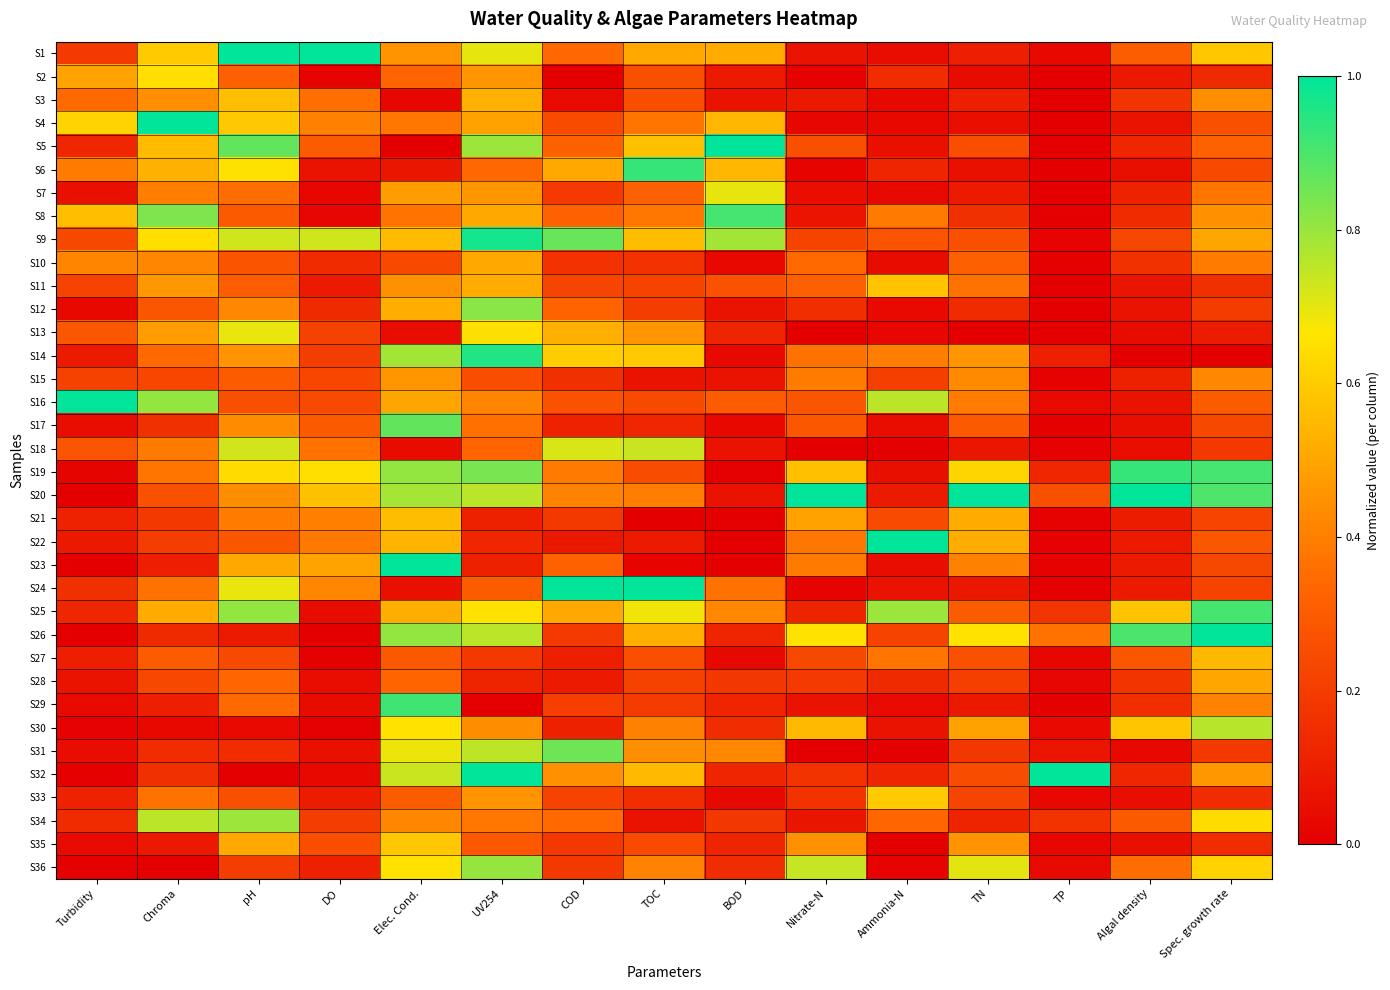

Reading left to right, list all the values displayed in this chart.

S1: Turbidity=0.2	Chroma=0.6	pH=1.0	DO=1.0	Elec. Cond.=0.5	UV254=0.7	COD=0.3	TOC=0.5	BOD=0.5	Nitrate-N=0.1	Ammonia-N=0.0	TN=0.1	TP=0.0	Algal density=0.3	Spec. growth rate=0.6
S2: Turbidity=0.5	Chroma=0.6	pH=0.3	DO=0.0	Elec. Cond.=0.3	UV254=0.5	COD=0.0	TOC=0.3	BOD=0.1	Nitrate-N=0.0	Ammonia-N=0.1	TN=0.0	TP=0.0	Algal density=0.1	Spec. growth rate=0.1
S3: Turbidity=0.3	Chroma=0.4	pH=0.6	DO=0.4	Elec. Cond.=0.0	UV254=0.5	COD=0.0	TOC=0.3	BOD=0.1	Nitrate-N=0.1	Ammonia-N=0.0	TN=0.1	TP=0.0	Algal density=0.2	Spec. growth rate=0.4
S4: Turbidity=0.6	Chroma=1.0	pH=0.6	DO=0.4	Elec. Cond.=0.4	UV254=0.5	COD=0.2	TOC=0.4	BOD=0.5	Nitrate-N=0.0	Ammonia-N=0.0	TN=0.0	TP=0.0	Algal density=0.1	Spec. growth rate=0.3
S5: Turbidity=0.1	Chroma=0.6	pH=0.9	DO=0.3	Elec. Cond.=0.0	UV254=0.8	COD=0.3	TOC=0.6	BOD=1.0	Nitrate-N=0.3	Ammonia-N=0.1	TN=0.3	TP=0.0	Algal density=0.1	Spec. growth rate=0.3
S6: Turbidity=0.4	Chroma=0.5	pH=0.7	DO=0.1	Elec. Cond.=0.1	UV254=0.3	COD=0.5	TOC=0.9	BOD=0.5	Nitrate-N=0.0	Ammonia-N=0.1	TN=0.1	TP=0.0	Algal density=0.1	Spec. growth rate=0.2
S7: Turbidity=0.1	Chroma=0.4	pH=0.3	DO=0.0	Elec. Cond.=0.5	UV254=0.5	COD=0.2	TOC=0.3	BOD=0.7	Nitrate-N=0.0	Ammonia-N=0.0	TN=0.1	TP=0.0	Algal density=0.1	Spec. growth rate=0.4
S8: Turbidity=0.6	Chroma=0.8	pH=0.3	DO=0.0	Elec. Cond.=0.4	UV254=0.5	COD=0.3	TOC=0.4	BOD=0.9	Nitrate-N=0.1	Ammonia-N=0.4	TN=0.2	TP=0.0	Algal density=0.1	Spec. growth rate=0.4
S9: Turbidity=0.2	Chroma=0.6	pH=0.7	DO=0.7	Elec. Cond.=0.6	UV254=1.0	COD=0.9	TOC=0.6	BOD=0.8	Nitrate-N=0.2	Ammonia-N=0.3	TN=0.3	TP=0.0	Algal density=0.2	Spec. growth rate=0.5
S10: Turbidity=0.4	Chroma=0.4	pH=0.3	DO=0.1	Elec. Cond.=0.2	UV254=0.5	COD=0.2	TOC=0.2	BOD=0.0	Nitrate-N=0.3	Ammonia-N=0.0	TN=0.3	TP=0.0	Algal density=0.2	Spec. growth rate=0.4
S11: Turbidity=0.2	Chroma=0.5	pH=0.3	DO=0.1	Elec. Cond.=0.4	UV254=0.5	COD=0.2	TOC=0.2	BOD=0.3	Nitrate-N=0.3	Ammonia-N=0.6	TN=0.4	TP=0.0	Algal density=0.1	Spec. growth rate=0.2
S12: Turbidity=0.0	Chroma=0.3	pH=0.4	DO=0.1	Elec. Cond.=0.5	UV254=0.8	COD=0.3	TOC=0.2	BOD=0.1	Nitrate-N=0.2	Ammonia-N=0.0	TN=0.1	TP=0.0	Algal density=0.1	Spec. growth rate=0.2
S13: Turbidity=0.3	Chroma=0.5	pH=0.7	DO=0.2	Elec. Cond.=0.0	UV254=0.7	COD=0.5	TOC=0.5	BOD=0.1	Nitrate-N=0.0	Ammonia-N=0.0	TN=0.0	TP=0.0	Algal density=0.0	Spec. growth rate=0.1
S14: Turbidity=0.1	Chroma=0.3	pH=0.5	DO=0.2	Elec. Cond.=0.8	UV254=1.0	COD=0.6	TOC=0.6	BOD=0.0	Nitrate-N=0.4	Ammonia-N=0.4	TN=0.5	TP=0.1	Algal density=0.0	Spec. growth rate=0.0
S15: Turbidity=0.2	Chroma=0.2	pH=0.3	DO=0.2	Elec. Cond.=0.5	UV254=0.3	COD=0.2	TOC=0.1	BOD=0.1	Nitrate-N=0.4	Ammonia-N=0.2	TN=0.4	TP=0.0	Algal density=0.1	Spec. growth rate=0.4
S16: Turbidity=1.0	Chroma=0.8	pH=0.3	DO=0.2	Elec. Cond.=0.5	UV254=0.4	COD=0.3	TOC=0.2	BOD=0.3	Nitrate-N=0.3	Ammonia-N=0.8	TN=0.4	TP=0.0	Algal density=0.1	Spec. growth rate=0.3
S17: Turbidity=0.0	Chroma=0.2	pH=0.4	DO=0.3	Elec. Cond.=0.9	UV254=0.4	COD=0.1	TOC=0.1	BOD=0.0	Nitrate-N=0.3	Ammonia-N=0.0	TN=0.3	TP=0.0	Algal density=0.1	Spec. growth rate=0.2
S18: Turbidity=0.3	Chroma=0.4	pH=0.7	DO=0.4	Elec. Cond.=0.0	UV254=0.3	COD=0.7	TOC=0.7	BOD=0.1	Nitrate-N=0.0	Ammonia-N=0.0	TN=0.1	TP=0.0	Algal density=0.0	Spec. growth rate=0.2
S19: Turbidity=0.0	Chroma=0.4	pH=0.6	DO=0.7	Elec. Cond.=0.8	UV254=0.8	COD=0.4	TOC=0.3	BOD=0.0	Nitrate-N=0.6	Ammonia-N=0.1	TN=0.6	TP=0.1	Algal density=0.9	Spec. growth rate=0.9
S20: Turbidity=0.0	Chroma=0.3	pH=0.4	DO=0.6	Elec. Cond.=0.8	UV254=0.8	COD=0.4	TOC=0.4	BOD=0.1	Nitrate-N=1.0	Ammonia-N=0.1	TN=1.0	TP=0.3	Algal density=1.0	Spec. growth rate=0.9
S21: Turbidity=0.1	Chroma=0.2	pH=0.4	DO=0.4	Elec. Cond.=0.6	UV254=0.1	COD=0.2	TOC=0.0	BOD=0.0	Nitrate-N=0.5	Ammonia-N=0.2	TN=0.5	TP=0.0	Algal density=0.1	Spec. growth rate=0.2
S22: Turbidity=0.1	Chroma=0.2	pH=0.3	DO=0.4	Elec. Cond.=0.5	UV254=0.1	COD=0.1	TOC=0.1	BOD=0.0	Nitrate-N=0.4	Ammonia-N=1.0	TN=0.5	TP=0.0	Algal density=0.1	Spec. growth rate=0.3
S23: Turbidity=0.0	Chroma=0.1	pH=0.5	DO=0.5	Elec. Cond.=1.0	UV254=0.1	COD=0.3	TOC=0.0	BOD=0.0	Nitrate-N=0.4	Ammonia-N=0.0	TN=0.4	TP=0.0	Algal density=0.1	Spec. growth rate=0.2
S24: Turbidity=0.2	Chroma=0.4	pH=0.7	DO=0.4	Elec. Cond.=0.1	UV254=0.3	COD=1.0	TOC=1.0	BOD=0.4	Nitrate-N=0.0	Ammonia-N=0.1	TN=0.1	TP=0.0	Algal density=0.1	Spec. growth rate=0.2
S25: Turbidity=0.1	Chroma=0.5	pH=0.8	DO=0.0	Elec. Cond.=0.5	UV254=0.7	COD=0.5	TOC=0.7	BOD=0.4	Nitrate-N=0.1	Ammonia-N=0.8	TN=0.3	TP=0.2	Algal density=0.6	Spec. growth rate=0.9
S26: Turbidity=0.0	Chroma=0.1	pH=0.1	DO=0.0	Elec. Cond.=0.8	UV254=0.8	COD=0.2	TOC=0.5	BOD=0.1	Nitrate-N=0.7	Ammonia-N=0.2	TN=0.7	TP=0.4	Algal density=0.9	Spec. growth rate=1.0
S27: Turbidity=0.1	Chroma=0.3	pH=0.2	DO=0.0	Elec. Cond.=0.3	UV254=0.2	COD=0.1	TOC=0.3	BOD=0.0	Nitrate-N=0.2	Ammonia-N=0.4	TN=0.3	TP=0.0	Algal density=0.3	Spec. growth rate=0.6
S28: Turbidity=0.1	Chroma=0.2	pH=0.3	DO=0.0	Elec. Cond.=0.3	UV254=0.1	COD=0.1	TOC=0.2	BOD=0.2	Nitrate-N=0.2	Ammonia-N=0.1	TN=0.2	TP=0.0	Algal density=0.2	Spec. growth rate=0.5
S29: Turbidity=0.0	Chroma=0.1	pH=0.3	DO=0.0	Elec. Cond.=0.9	UV254=0.0	COD=0.2	TOC=0.2	BOD=0.1	Nitrate-N=0.1	Ammonia-N=0.0	TN=0.1	TP=0.0	Algal density=0.2	Spec. growth rate=0.4
S30: Turbidity=0.0	Chroma=0.0	pH=0.0	DO=0.0	Elec. Cond.=0.7	UV254=0.4	COD=0.1	TOC=0.4	BOD=0.2	Nitrate-N=0.6	Ammonia-N=0.1	TN=0.5	TP=0.0	Algal density=0.6	Spec. growth rate=0.8
S31: Turbidity=0.0	Chroma=0.1	pH=0.1	DO=0.1	Elec. Cond.=0.7	UV254=0.8	COD=0.9	TOC=0.4	BOD=0.4	Nitrate-N=0.0	Ammonia-N=0.0	TN=0.2	TP=0.1	Algal density=0.0	Spec. growth rate=0.2
S32: Turbidity=0.0	Chroma=0.2	pH=0.0	DO=0.0	Elec. Cond.=0.7	UV254=1.0	COD=0.4	TOC=0.6	BOD=0.1	Nitrate-N=0.2	Ammonia-N=0.1	TN=0.3	TP=1.0	Algal density=0.1	Spec. growth rate=0.5
S33: Turbidity=0.1	Chroma=0.4	pH=0.3	DO=0.1	Elec. Cond.=0.3	UV254=0.4	COD=0.2	TOC=0.2	BOD=0.0	Nitrate-N=0.2	Ammonia-N=0.6	TN=0.2	TP=0.0	Algal density=0.0	Spec. growth rate=0.1
S34: Turbidity=0.1	Chroma=0.8	pH=0.8	DO=0.2	Elec. Cond.=0.4	UV254=0.4	COD=0.3	TOC=0.1	BOD=0.2	Nitrate-N=0.1	Ammonia-N=0.3	TN=0.1	TP=0.2	Algal density=0.3	Spec. growth rate=0.6
S35: Turbidity=0.0	Chroma=0.1	pH=0.5	DO=0.3	Elec. Cond.=0.6	UV254=0.3	COD=0.2	TOC=0.2	BOD=0.1	Nitrate-N=0.4	Ammonia-N=0.0	TN=0.5	TP=0.0	Algal density=0.1	Spec. growth rate=0.2
S36: Turbidity=0.0	Chroma=0.0	pH=0.2	DO=0.1	Elec. Cond.=0.7	UV254=0.8	COD=0.2	TOC=0.4	BOD=0.2	Nitrate-N=0.7	Ammonia-N=0.0	TN=0.7	TP=0.0	Algal density=0.4	Spec. growth rate=0.6